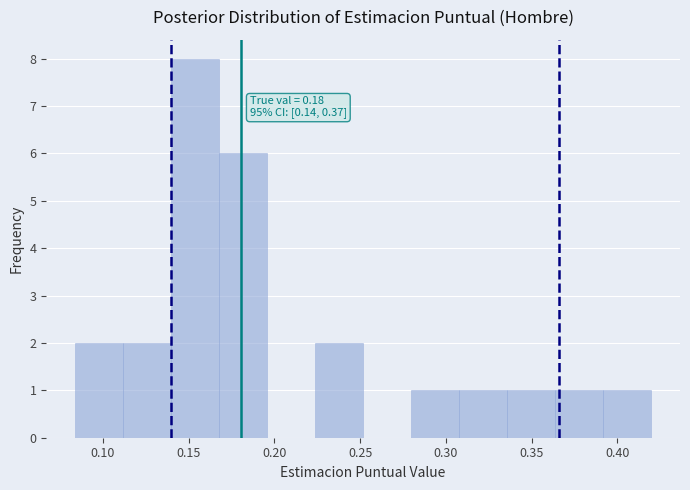

Which range on the x-axis has the tallest bar?

0.140 to 0.170